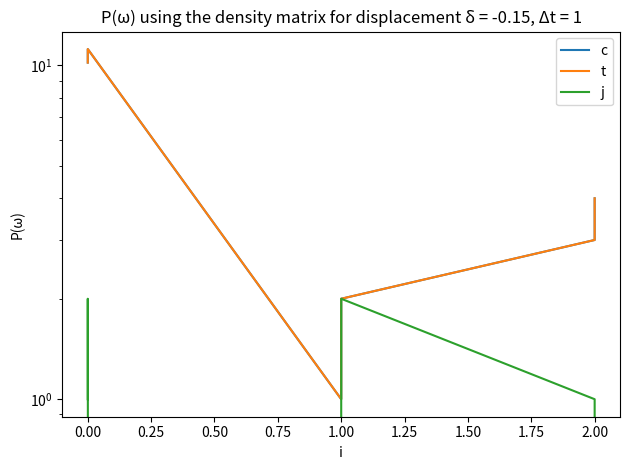

The t series shows 3.4 at 1.00. True or false?

False